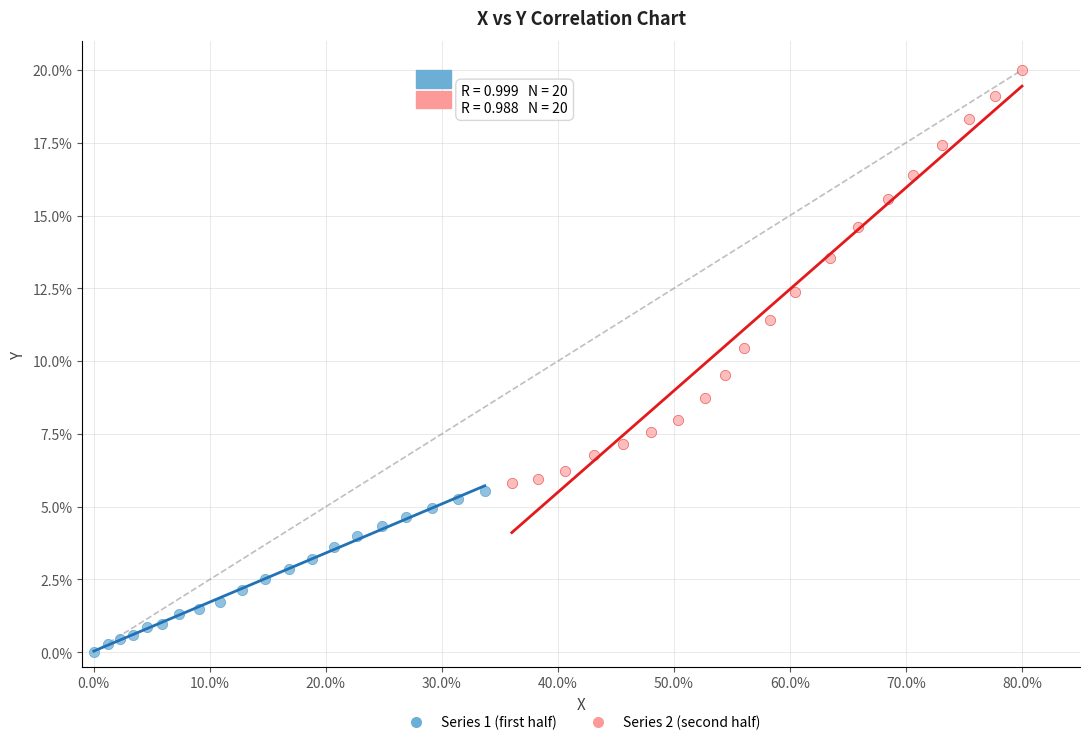

Which series has the widest spread of Y values?

Series 2 (second half)